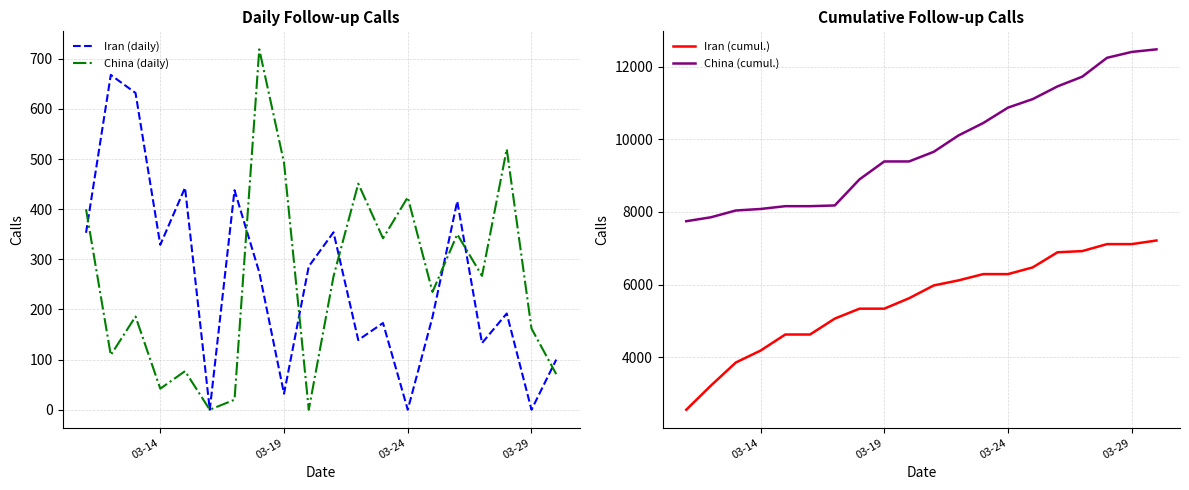

What is the minimum value for Iran (cumul.)?

2553